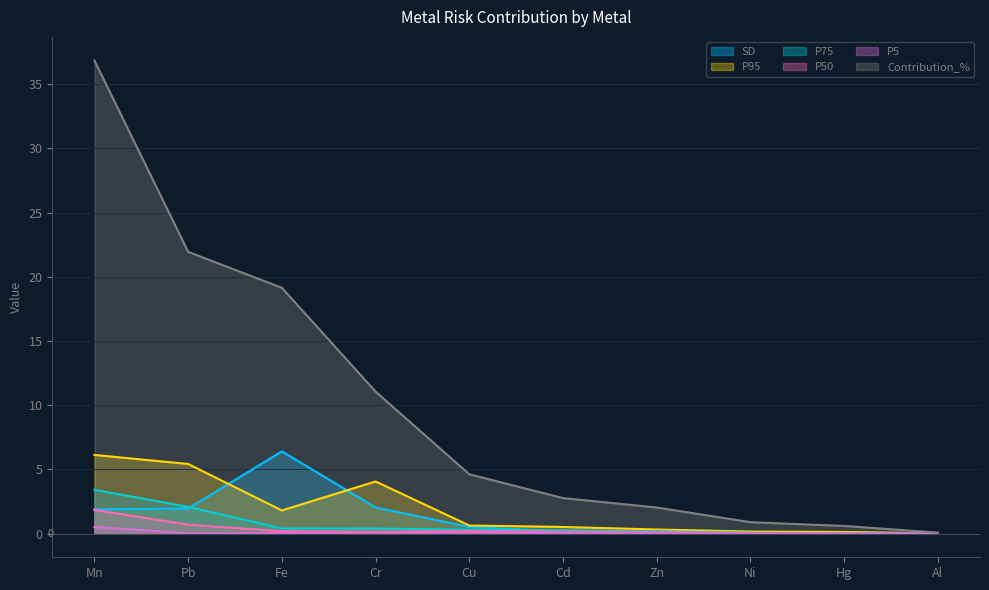

What is the approximate value of P75 at Mn?

3.4